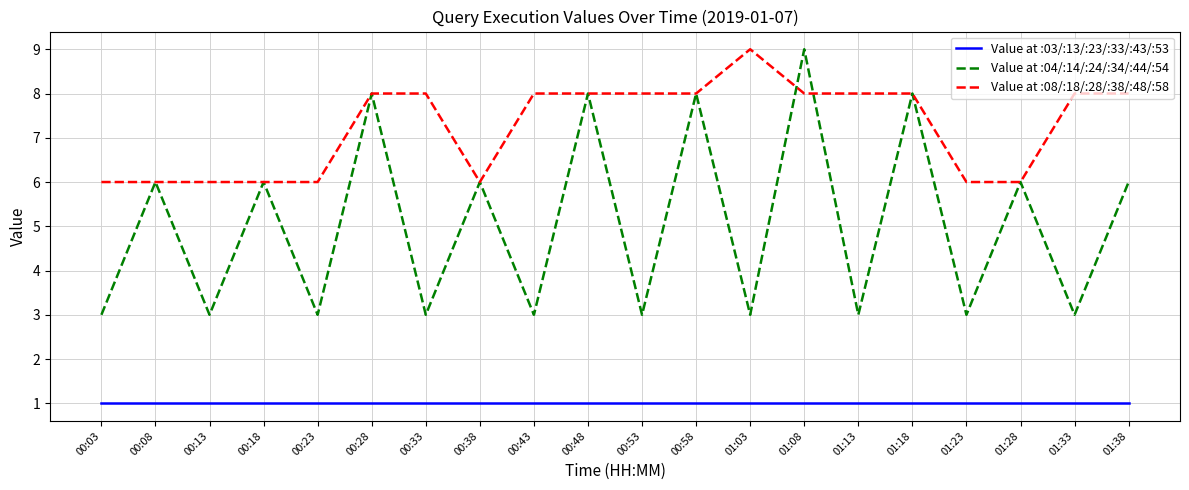

Rank the series by their average value, from lowest to highest.

Value at :03/:13/:23/:33/:43/:53, Value at :04/:14/:24/:34/:44/:54, Value at :08/:18/:28/:38/:48/:58